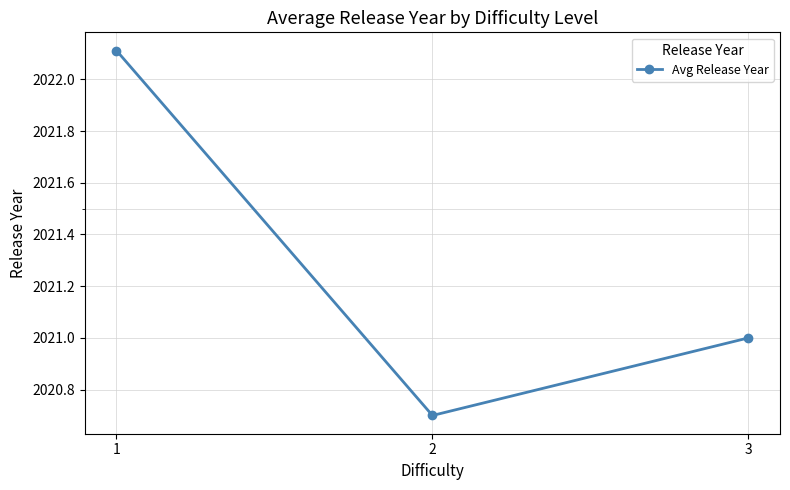

Rank the categories by value from highest to lowest.

1, 3, 2